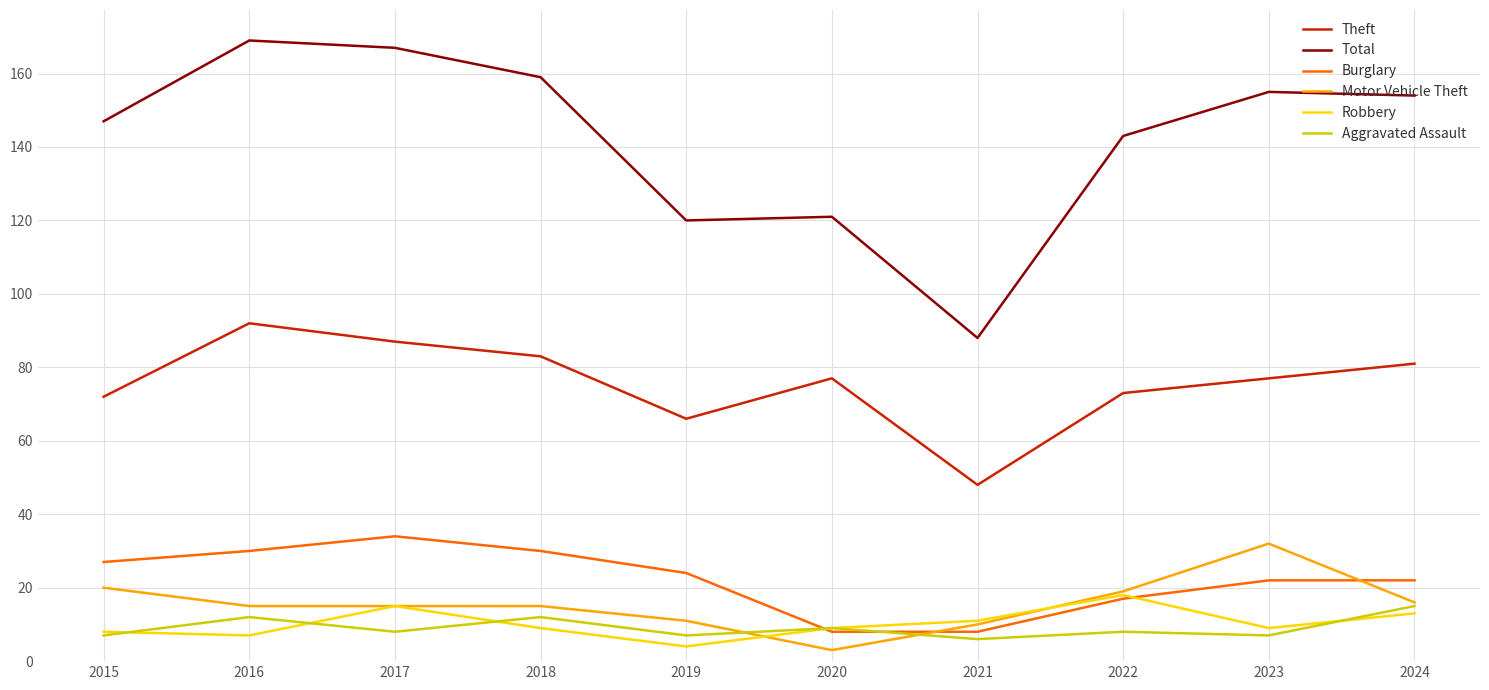

True or false: Theft and Aggravated Assault intersect in this chart.

False